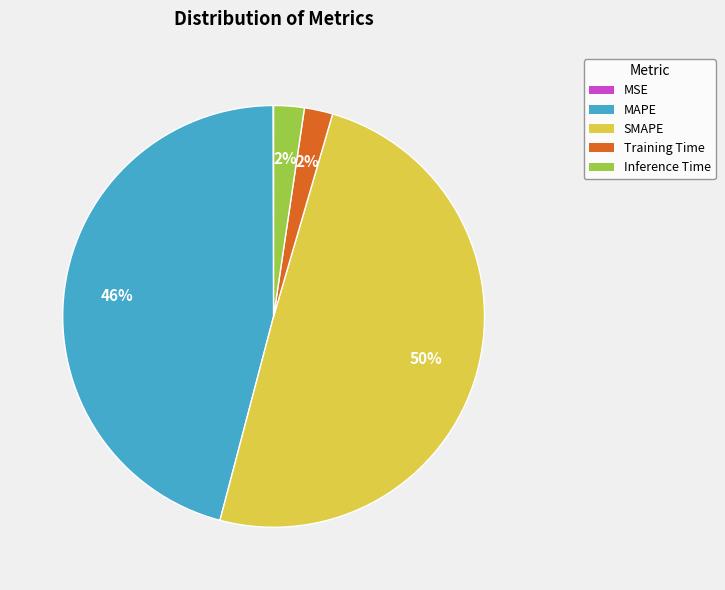

Does SMAPE represent more than half of the total?

No